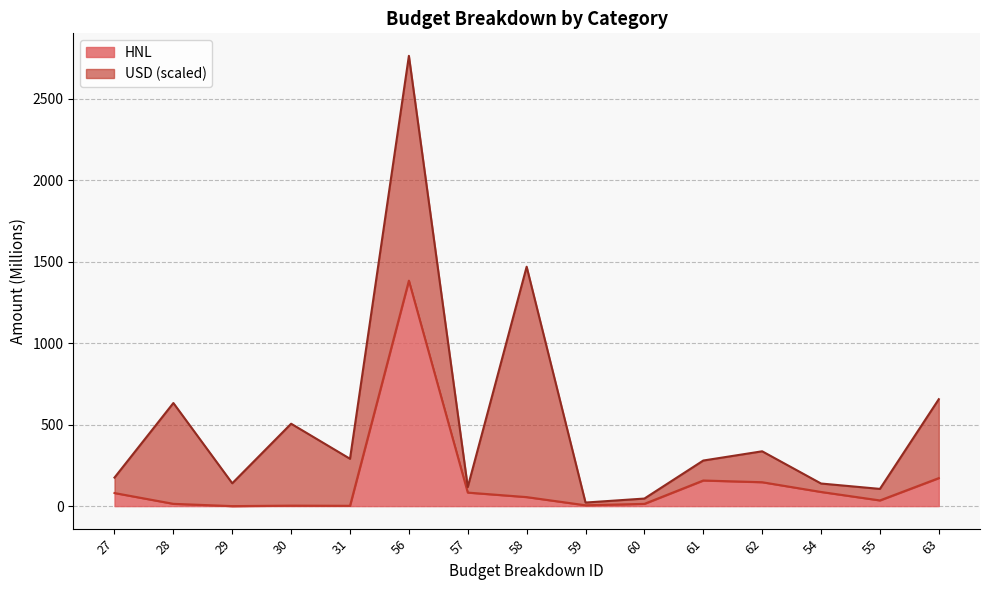

What position from the left is 28?

2